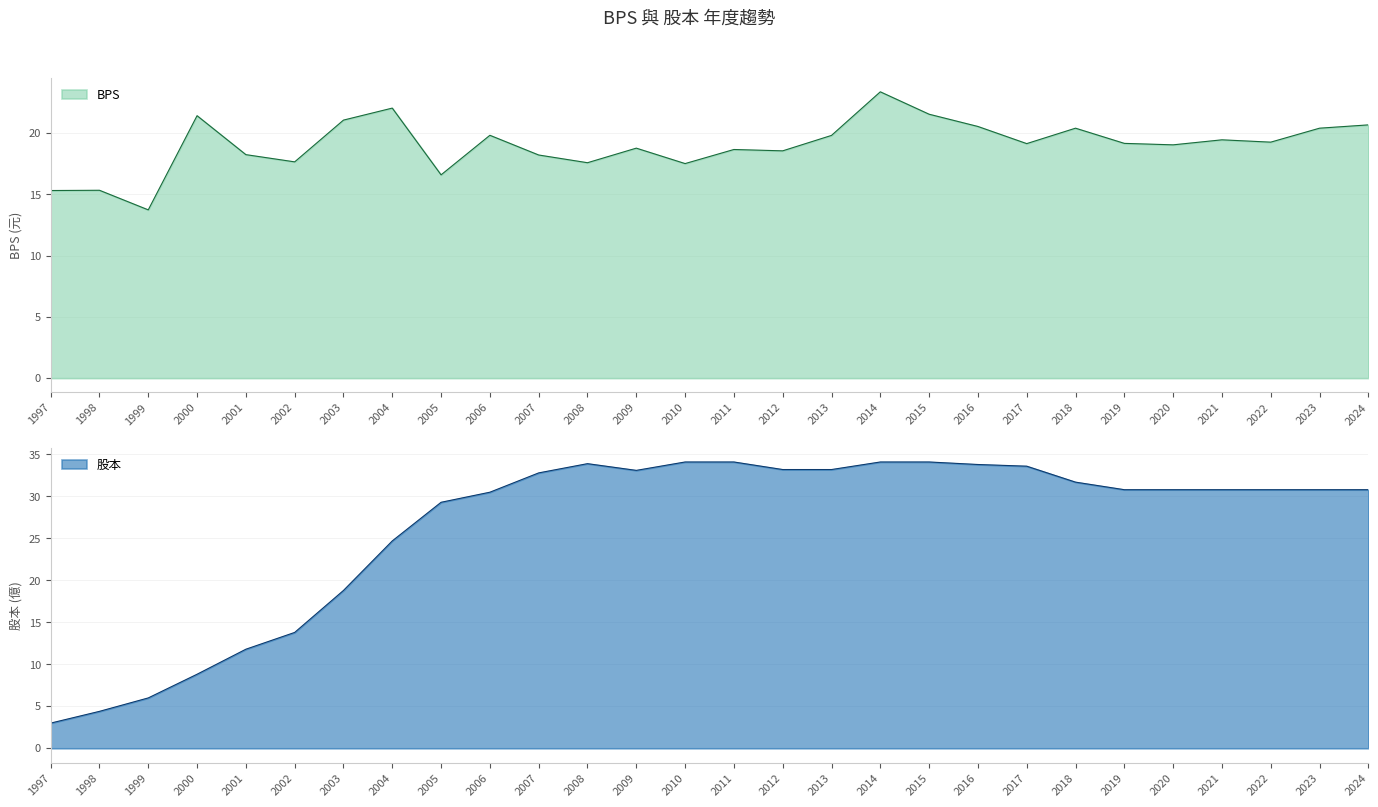

Reading left to right, transcribe all the data shown in this chart.

BPS: 15.3	15.3	13.7	21.4	18.2	17.7	21.1	22.1	16.6	19.8	18.2	17.6	18.8	17.5	18.7	18.6	19.8	23.4	21.6	20.6	19.1	20.4	19.2	19.1	19.5	19.3	20.4	20.7
股本: 3.0	4.4	6.0	8.8	11.8	13.8	18.8	24.7	29.3	30.5	32.8	33.9	33.1	34.1	34.1	33.2	33.2	34.1	34.1	33.8	33.6	31.7	30.8	30.8	30.8	30.8	30.8	30.8